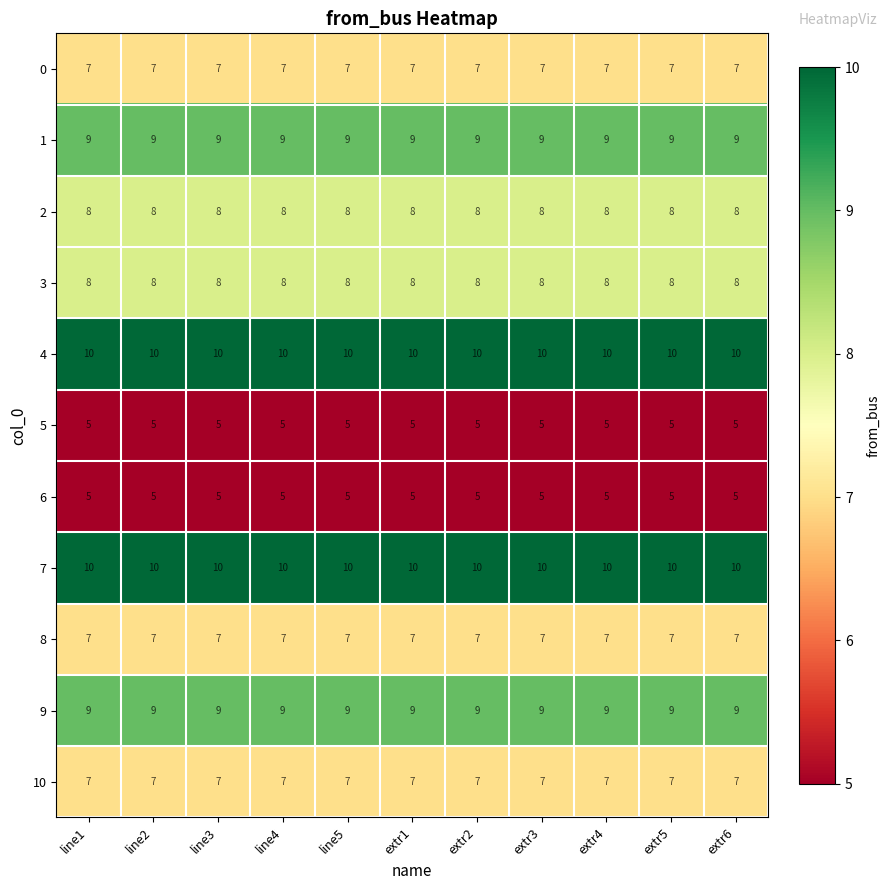

What is the total value across all series at extr5?

85